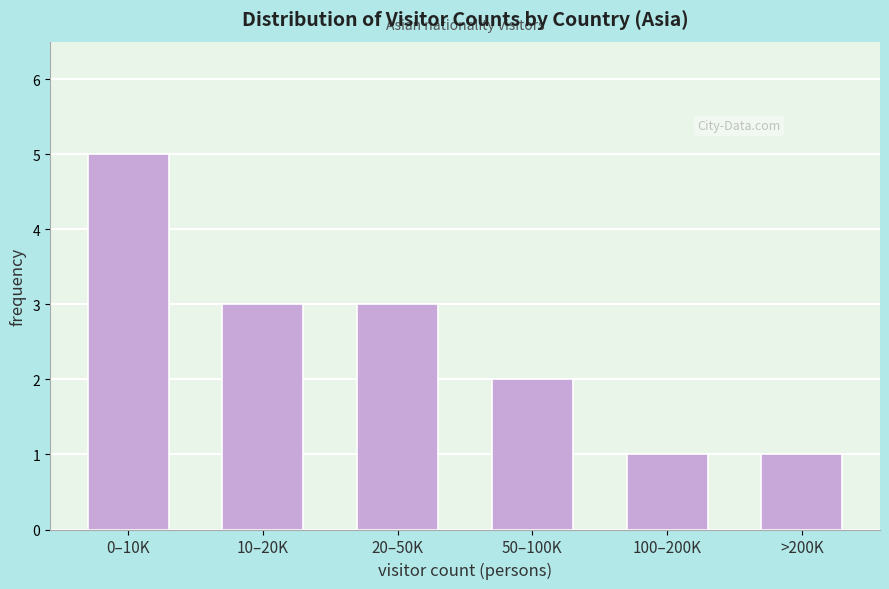

Reading left to right, extract all data points from this chart.

5	3	3	2	1	1